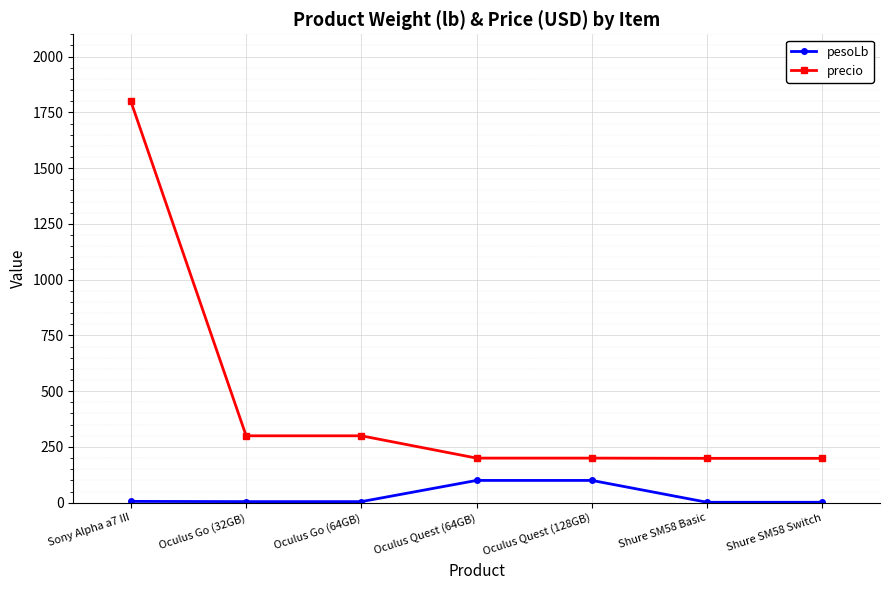

True or false: pesoLb and precio cross at least once.

False